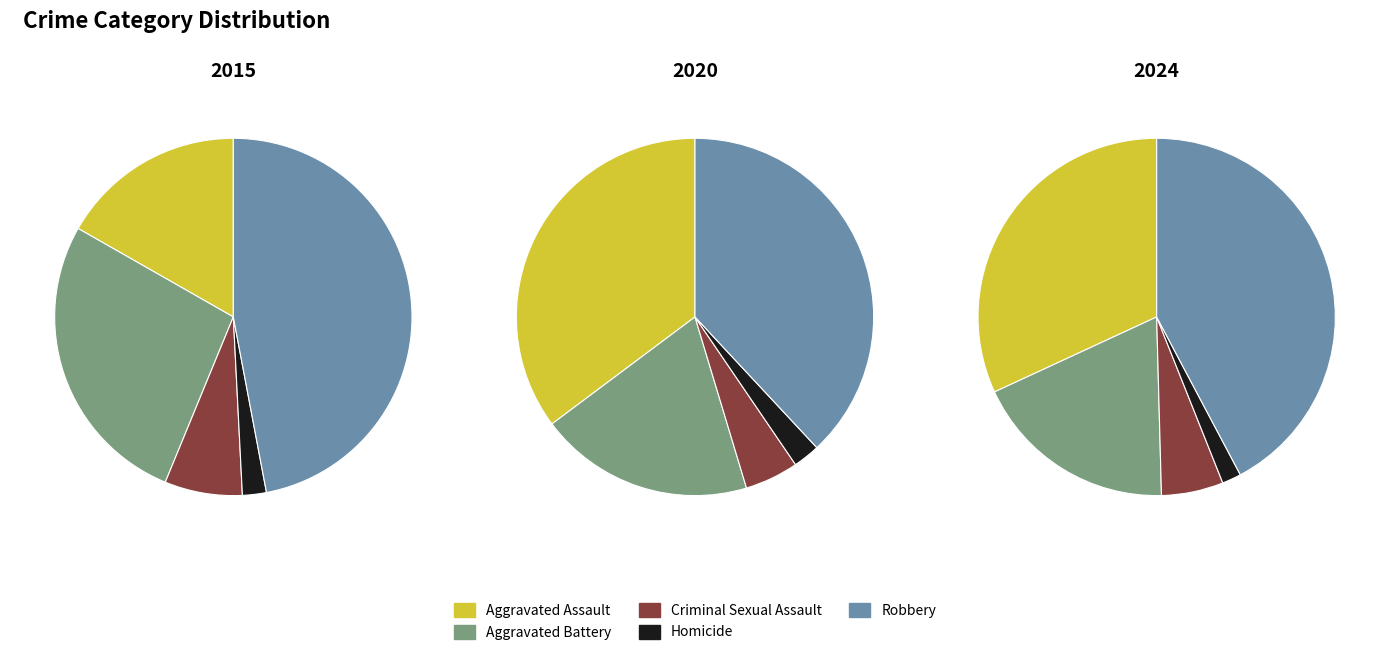

The Homicide slice represents 2% of the pie. True or false?

True